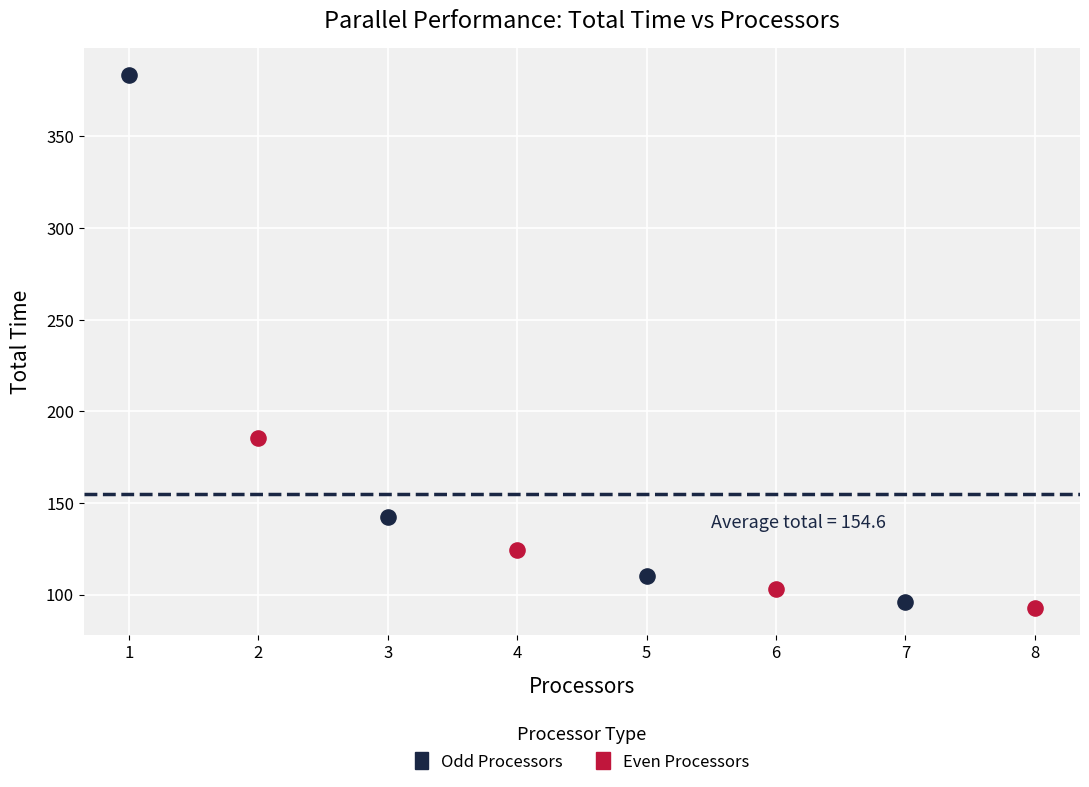

Which series contains the lowest Y value?

Even Processors